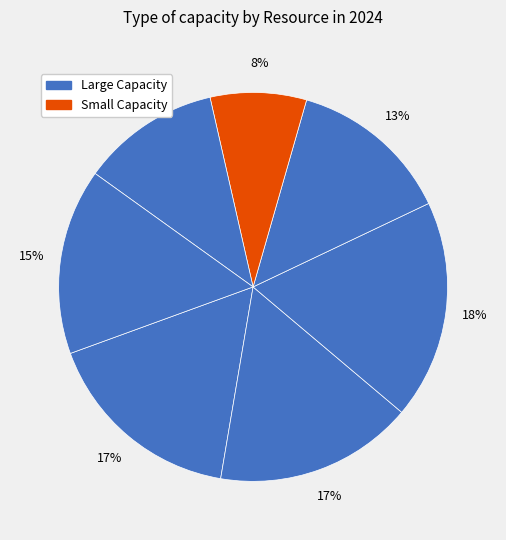

Count the number of slices in the pie.

7